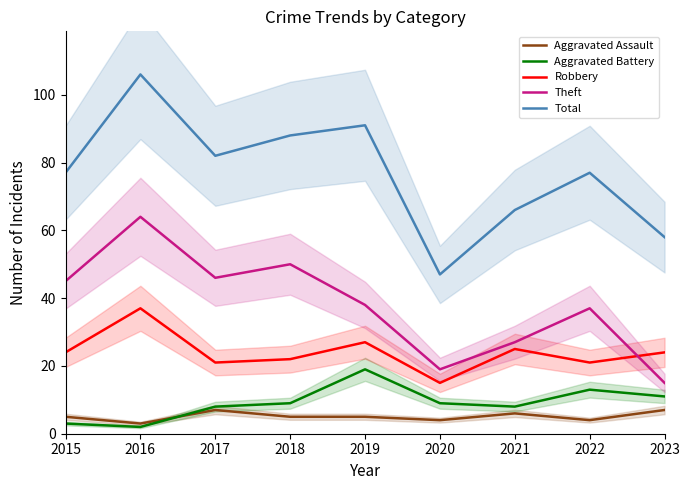

At which category is the sum across all series the highest?

2016